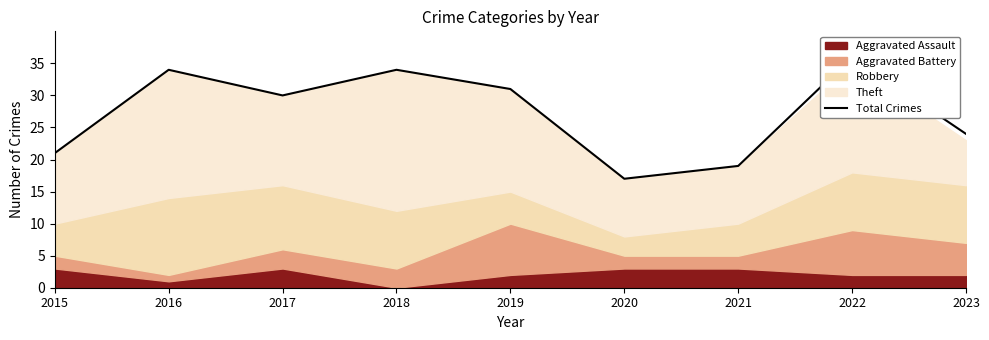

What is the sum of all values?

246